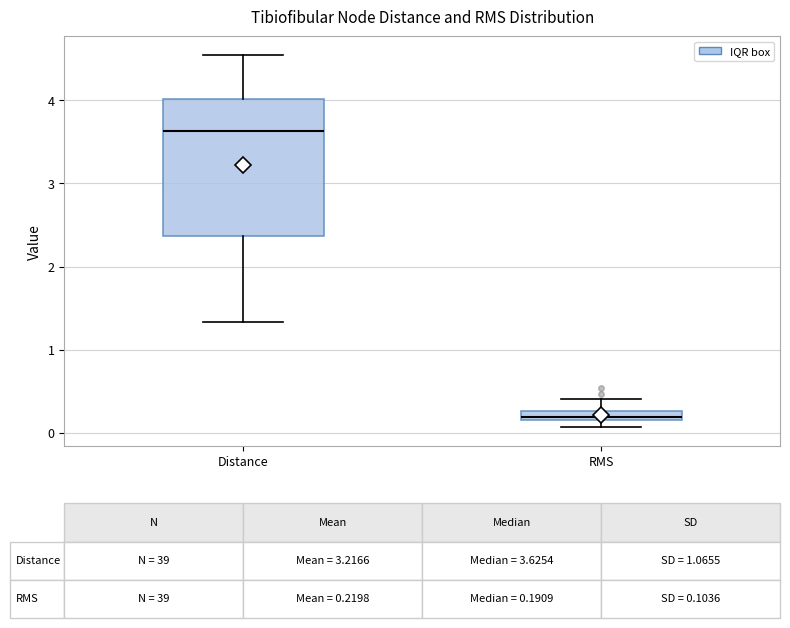

Which box has the highest median line?

Distance